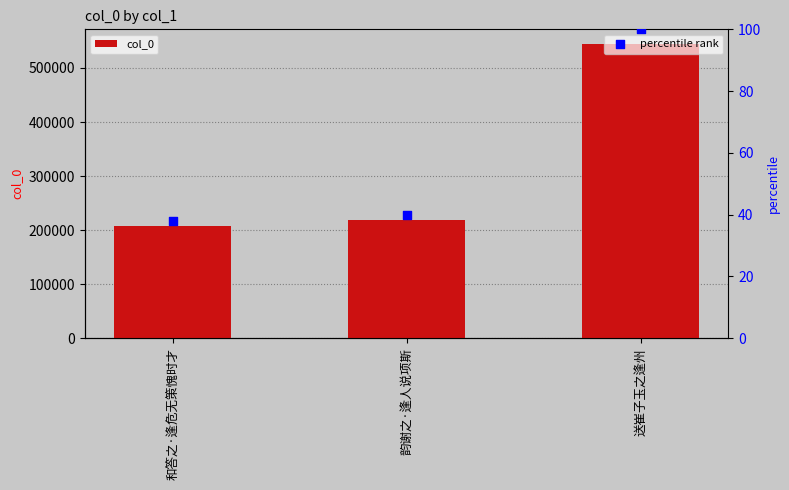

Which has a higher value, 送崔子玉之逢州 or 和答之·逢危无策愧时才?

送崔子玉之逢州